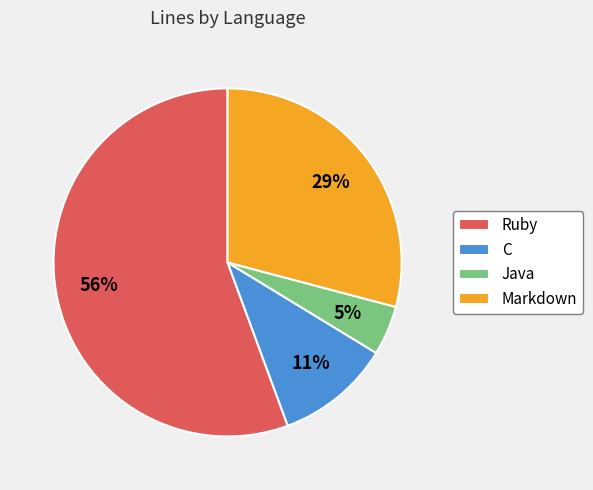

Is it true that C is 11% of the pie?

True